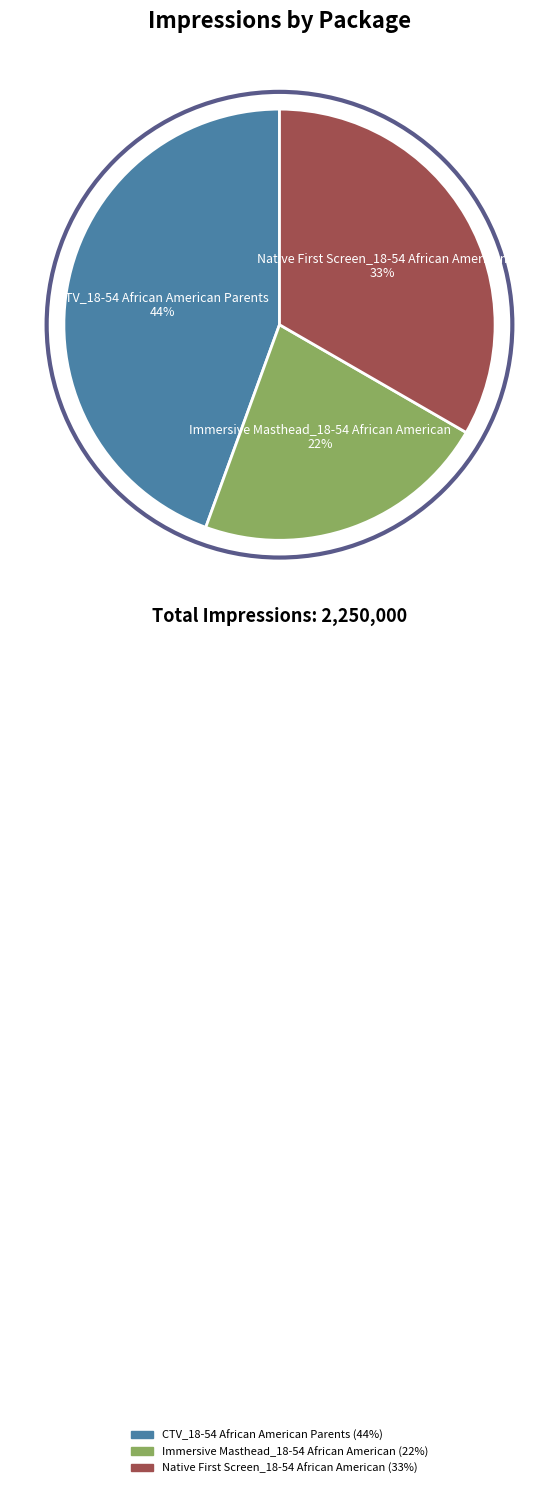

To the nearest percent, what is the average slice percentage?

33%